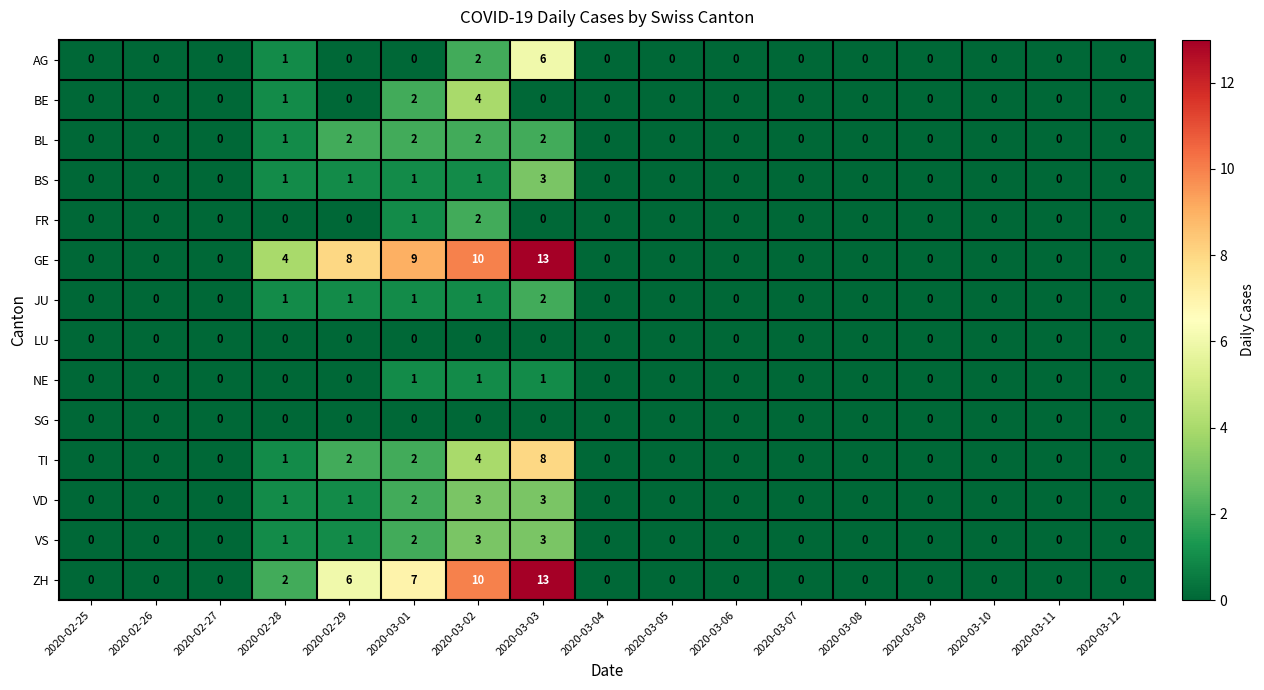

At which label is GE closest to 6?

2020-02-28